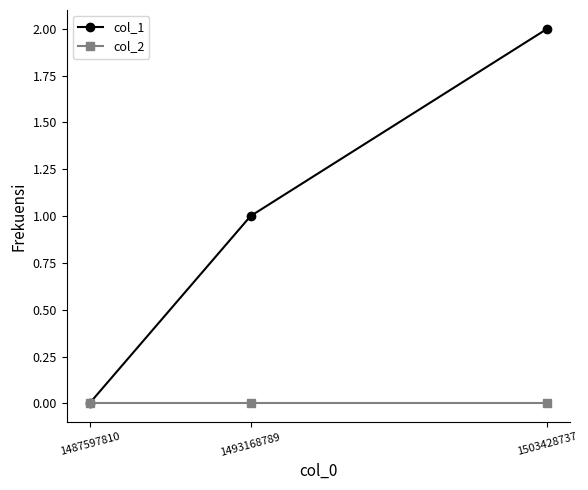

How many lines are shown in the chart?

2